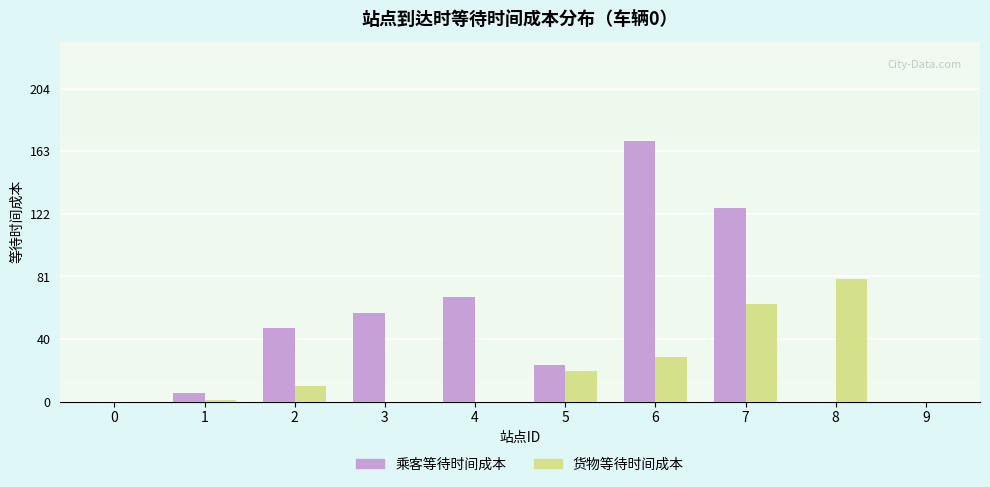

Is the value of 乘客等待时间成本 at 3 greater than the value of 货物等待时间成本 at 7?

No